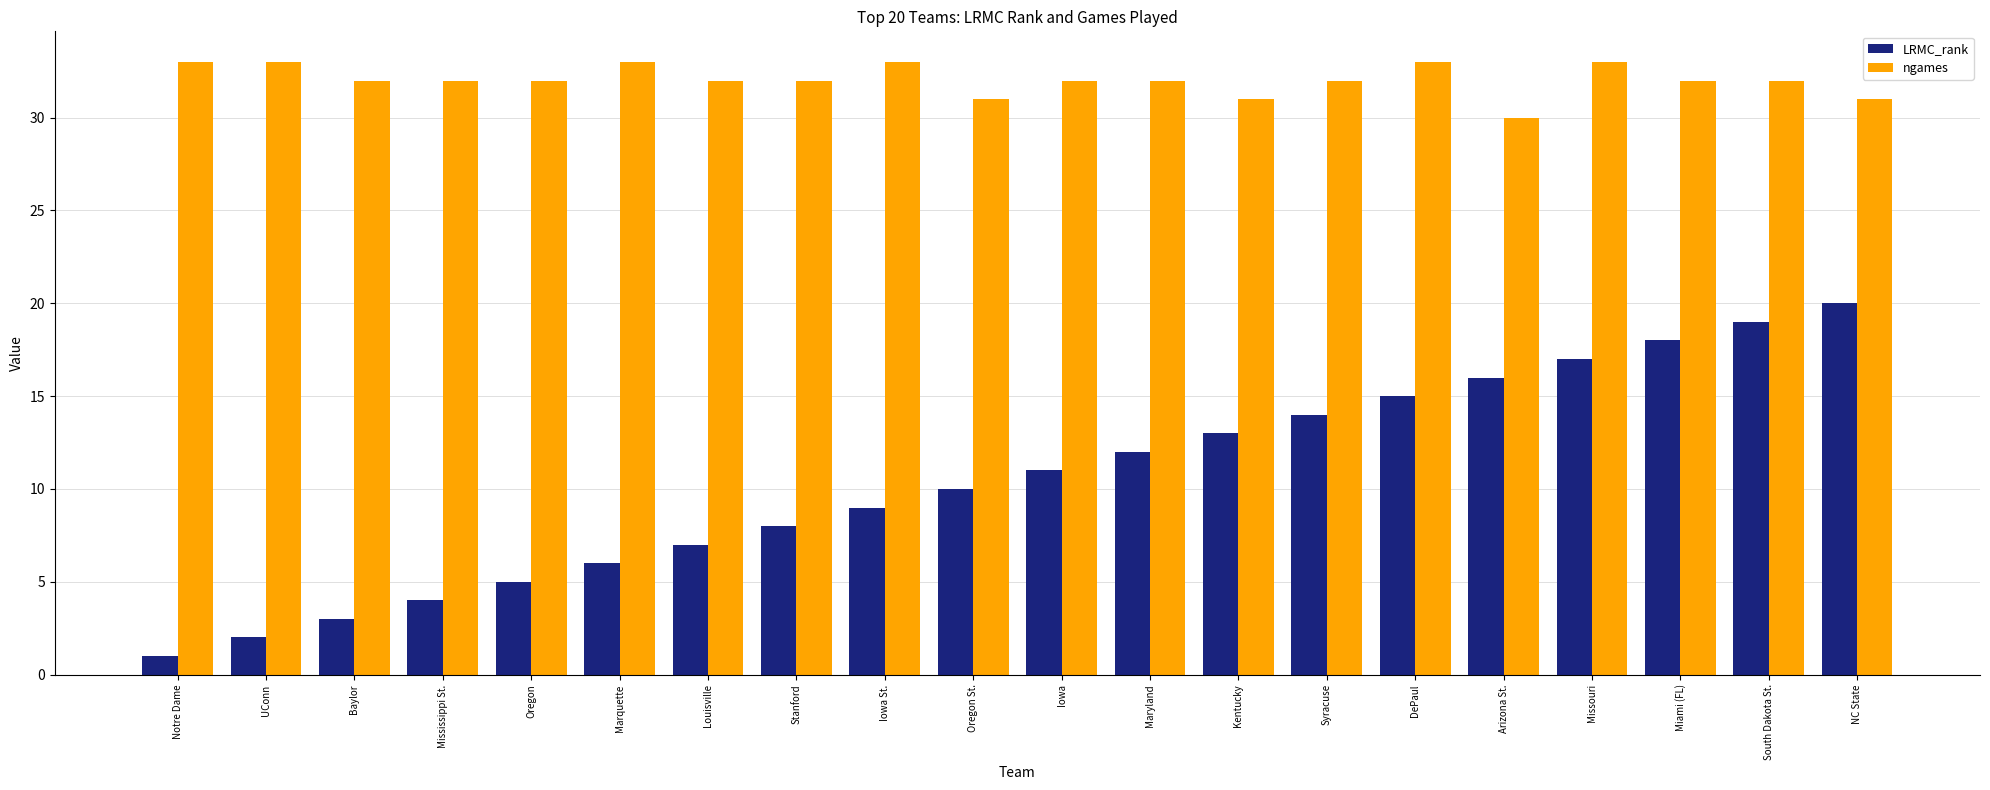

Reading right to left, what are all the values shown in this chart?

LRMC_rank: NC State=20	South Dakota St.=19	Miami (FL)=18	Missouri=17	Arizona St.=16	DePaul=15	Syracuse=14	Kentucky=13	Maryland=12	Iowa=11	Oregon St.=10	Iowa St.=9	Stanford=8	Louisville=7	Marquette=6	Oregon=5	Mississippi St.=4	Baylor=3	UConn=2	Notre Dame=1
ngames: NC State=31	South Dakota St.=32	Miami (FL)=32	Missouri=33	Arizona St.=30	DePaul=33	Syracuse=32	Kentucky=31	Maryland=32	Iowa=32	Oregon St.=31	Iowa St.=33	Stanford=32	Louisville=32	Marquette=33	Oregon=32	Mississippi St.=32	Baylor=32	UConn=33	Notre Dame=33